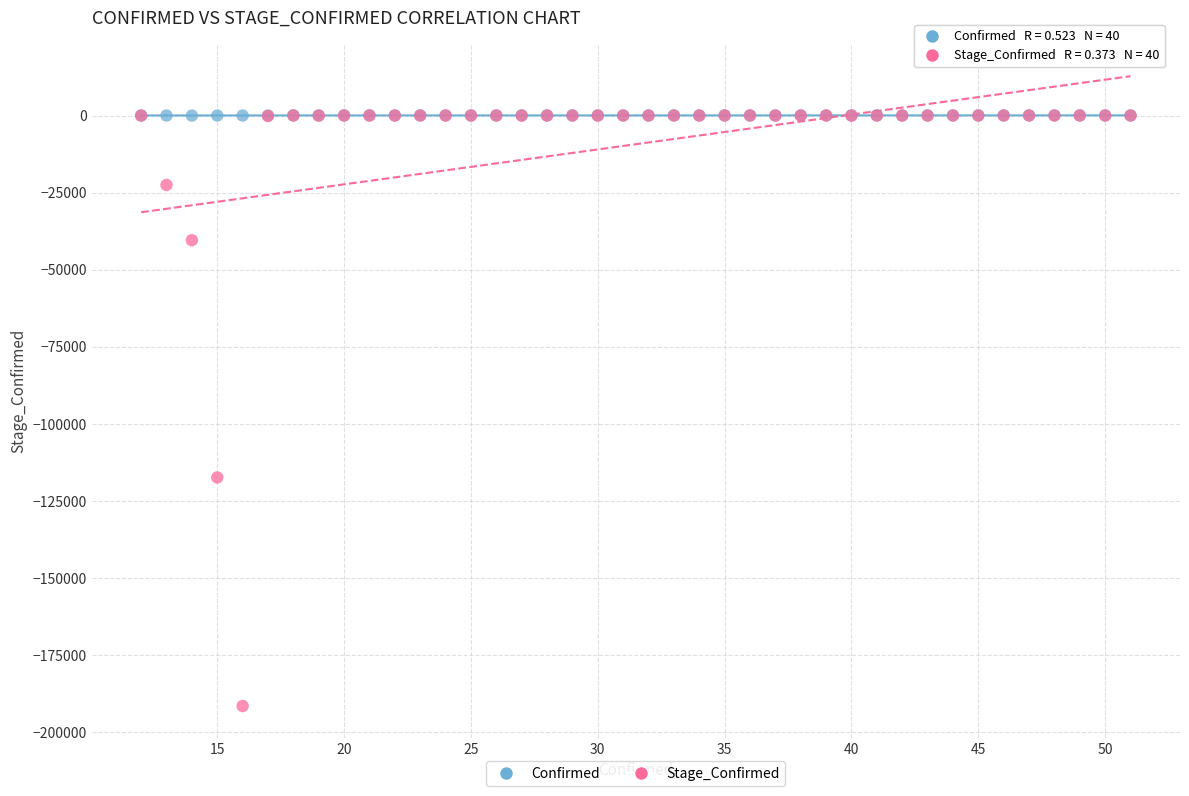

Which series has the widest spread of Y values?

Stage_Confirmed